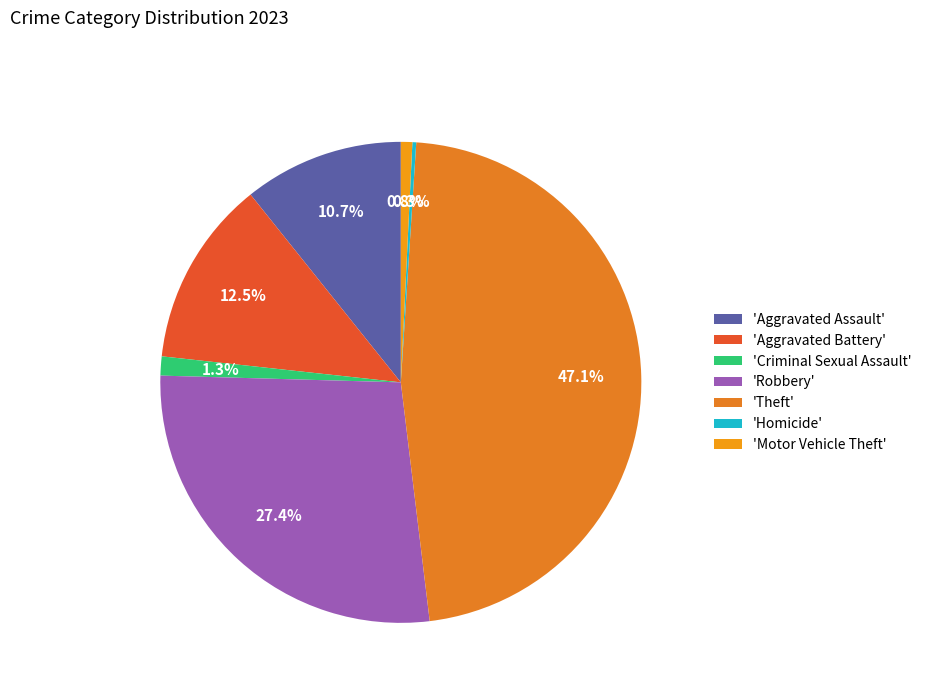

How many slices are in this pie chart?

7